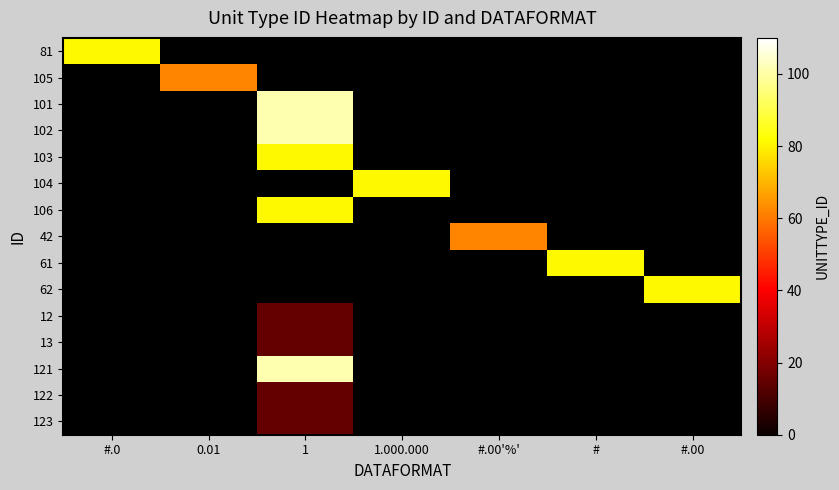

Which label corresponds to the largest value in the chart?

1